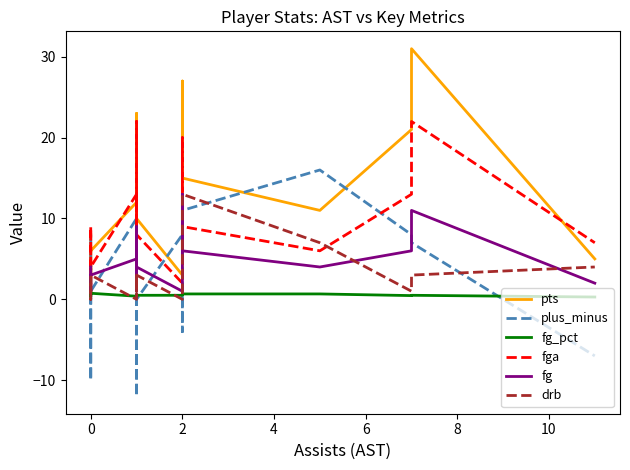

What is the difference between the second highest and second lowest values in the plus_minus series?

22.0